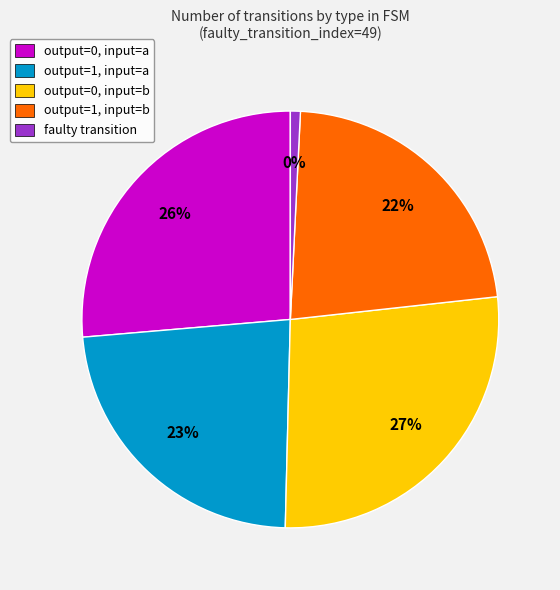

To the nearest percent, what percentage of the pie is output_symbol=1 (input b)?

22%